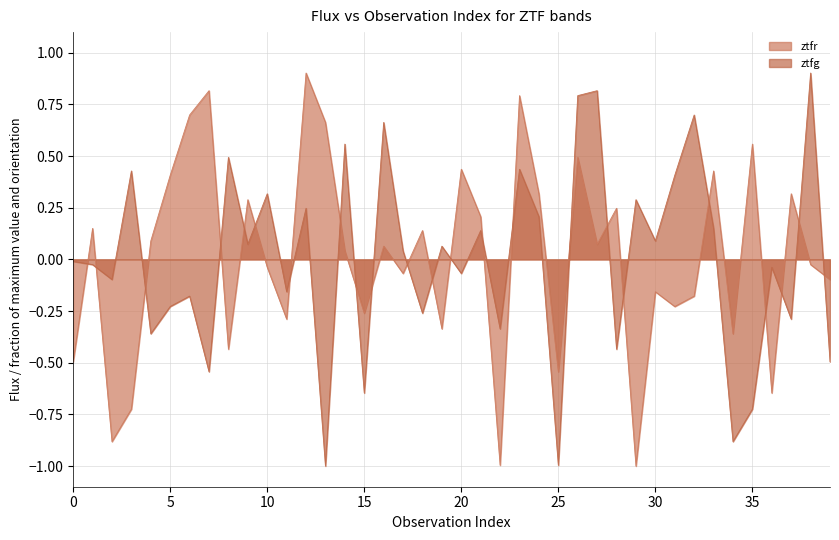

How many values in the ztfr series are below 0?

19